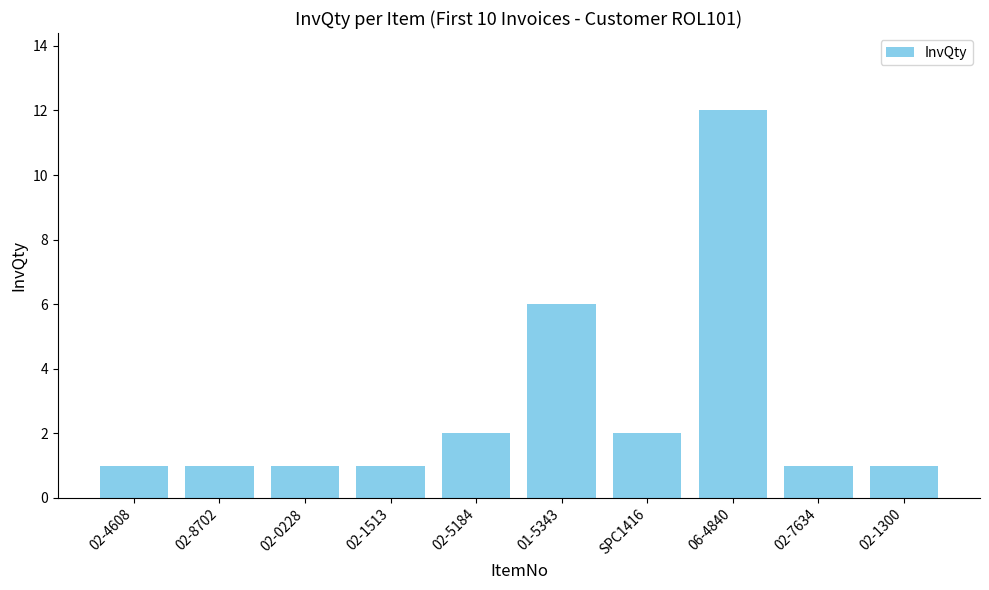

What is the approximate value at 01-5343?

6